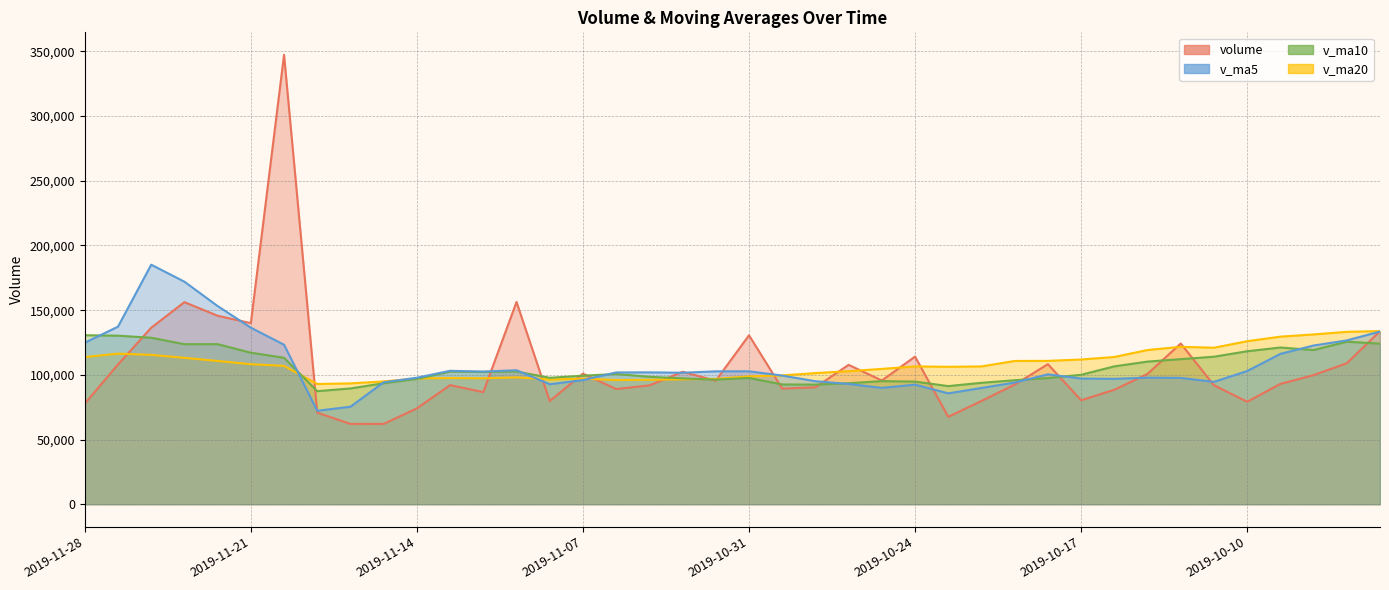

True or false: v_ma20 and v_ma10 cross at least once.

True